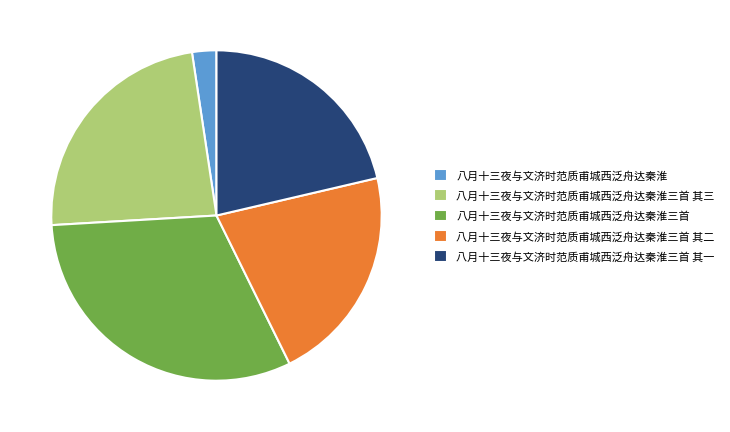

How many segments does this pie chart have?

5